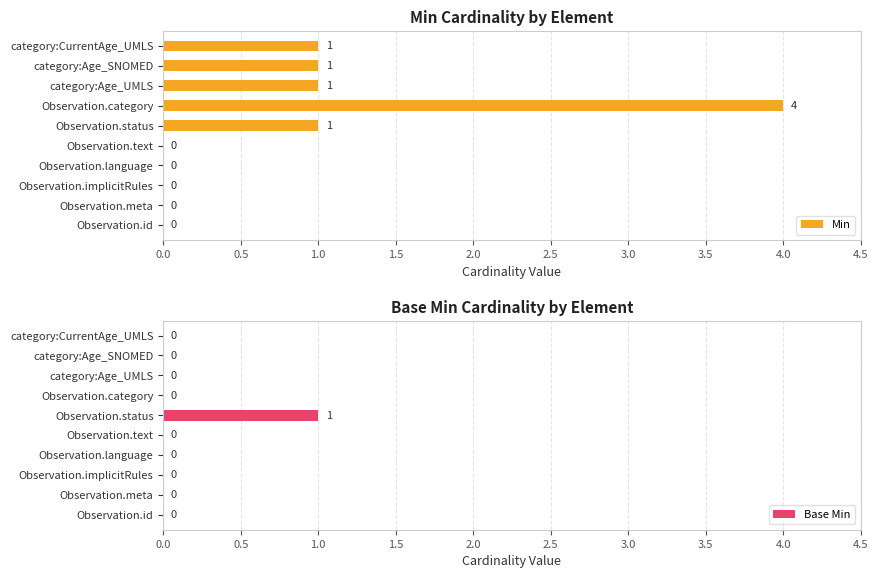

Which series has the largest total across all categories?

Min